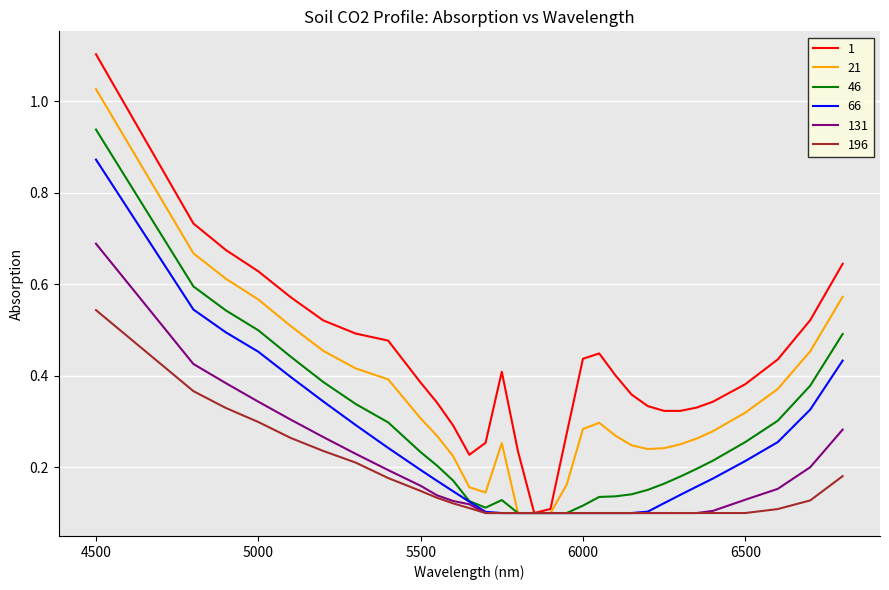

What is the greatest value displayed?

1.1